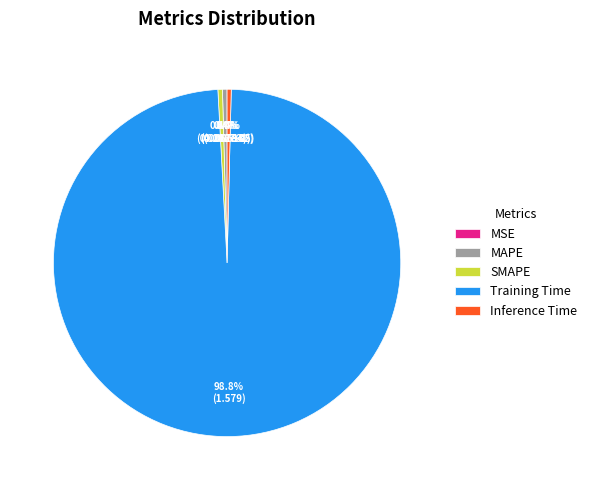

What is the largest slice in the pie chart?

Training Time